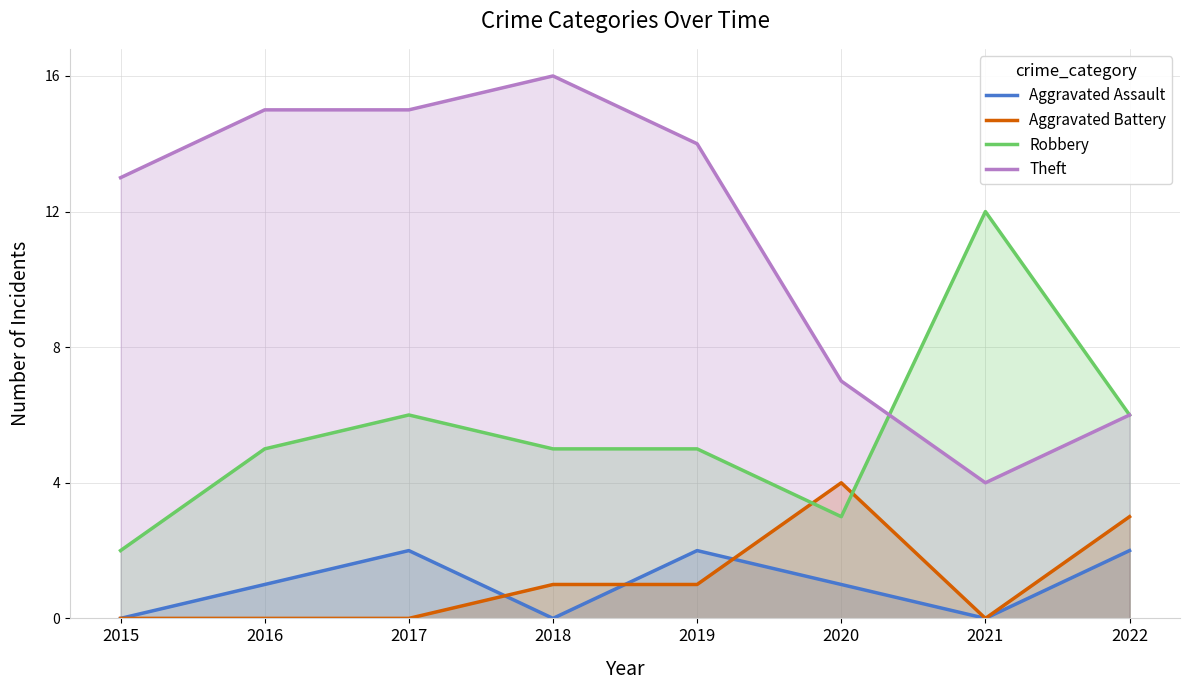

What is the difference between the highest and lowest values at 2017?

15